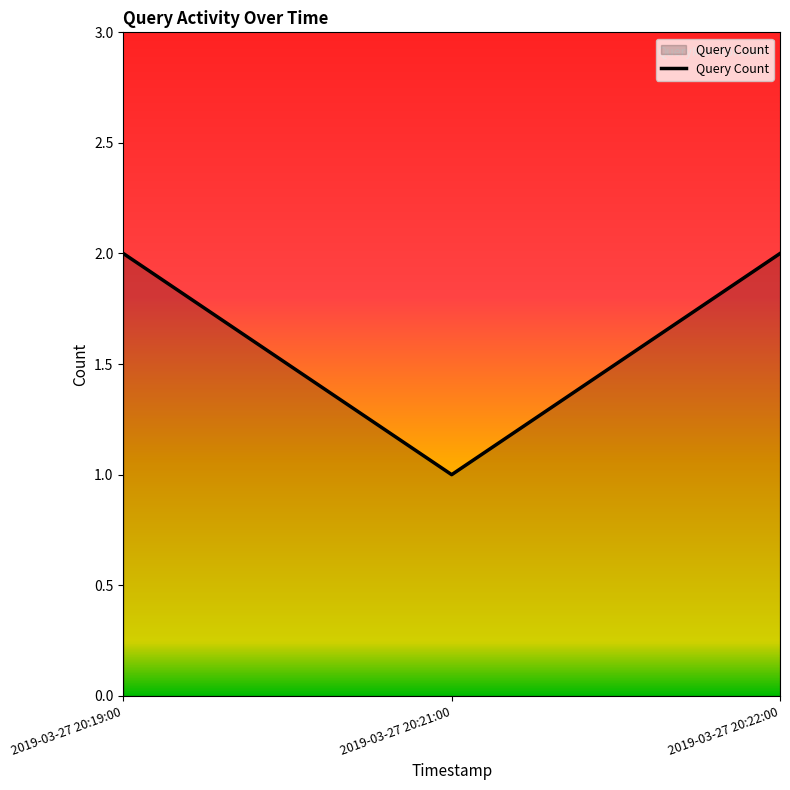

What is the difference between the second highest and minimum values?

1